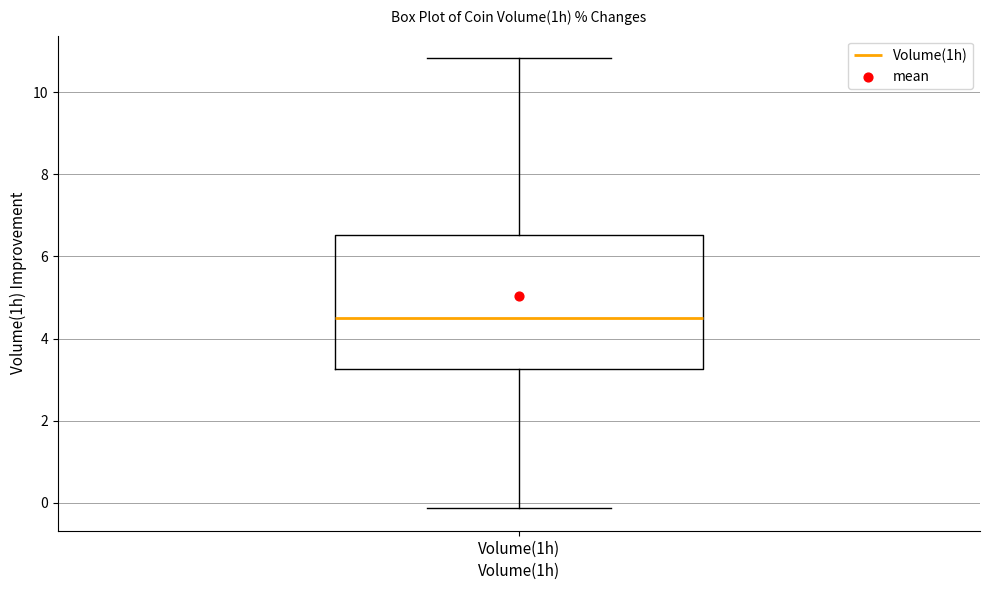

Where does the lower whisker of the box for Volume(1h) end on the y-axis? The values are not printed on the chart, so give them approximately, as read against the axis.

-0.2